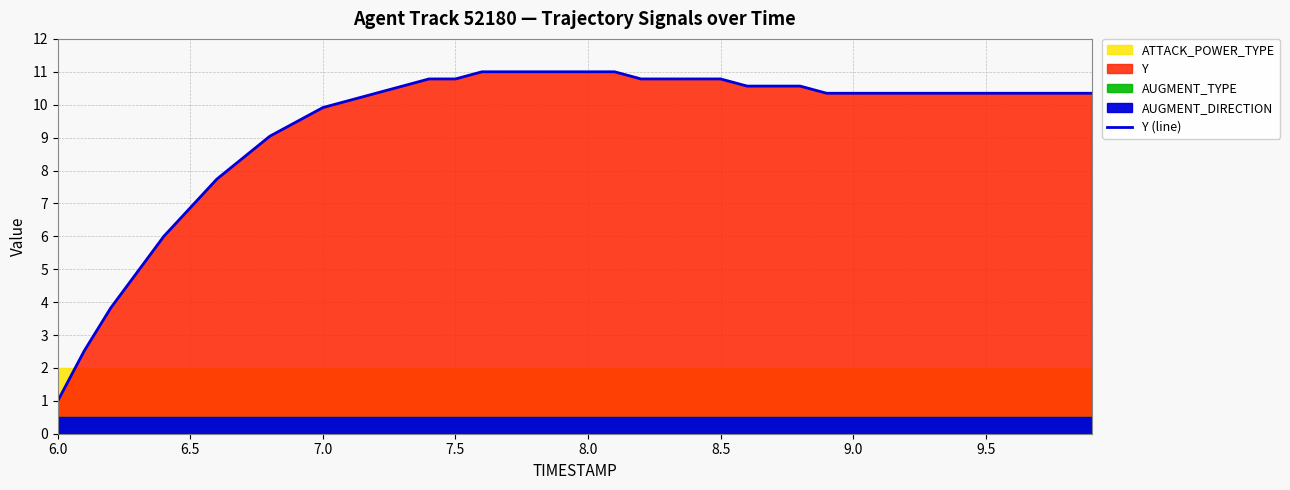

True or false: there are more than 1 points higher than both neighbors.

False